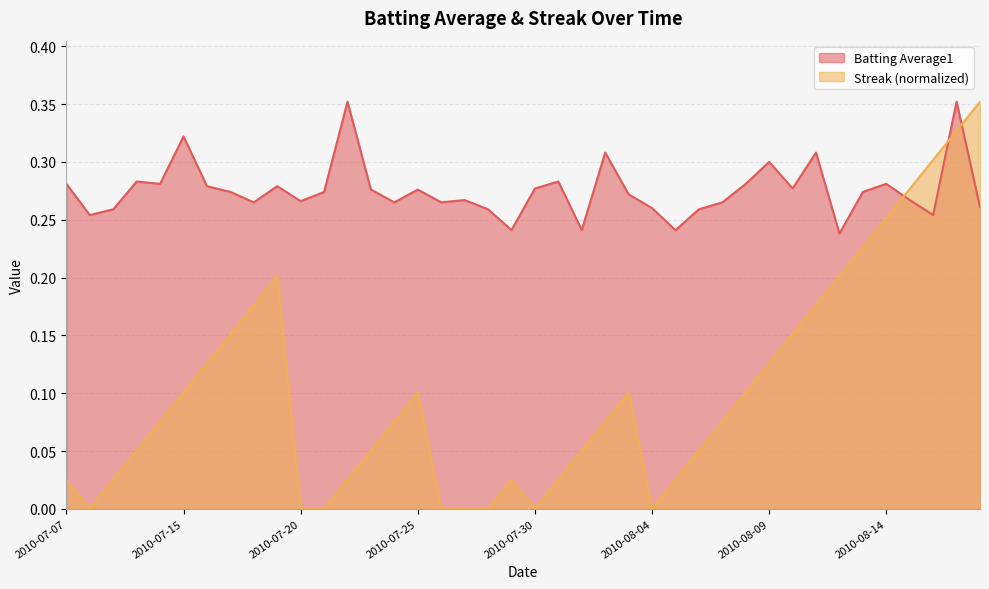

At which category is the sum across all series the highest?

2010-08-17